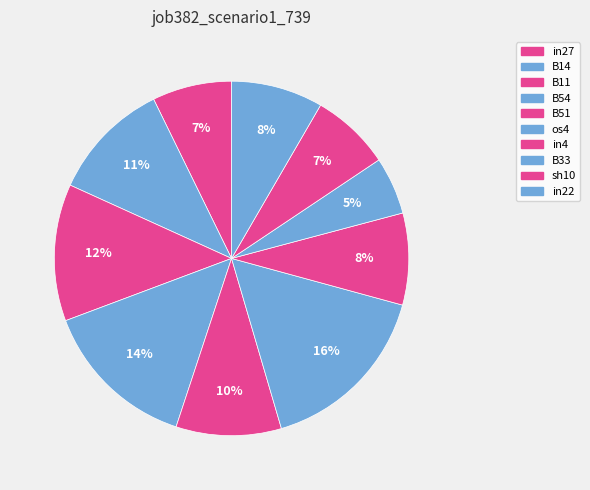

To the nearest percent, what is the combined percentage of in27 and in22?

16%